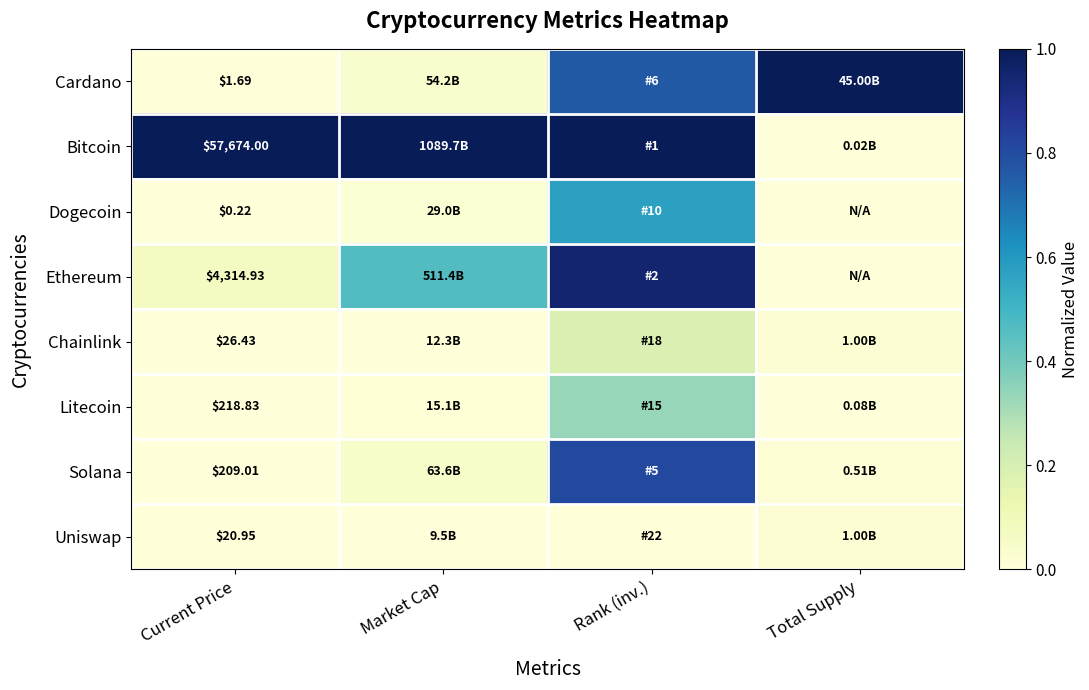

Is it true that Uniswap equals 0.0 at Market Cap?

True